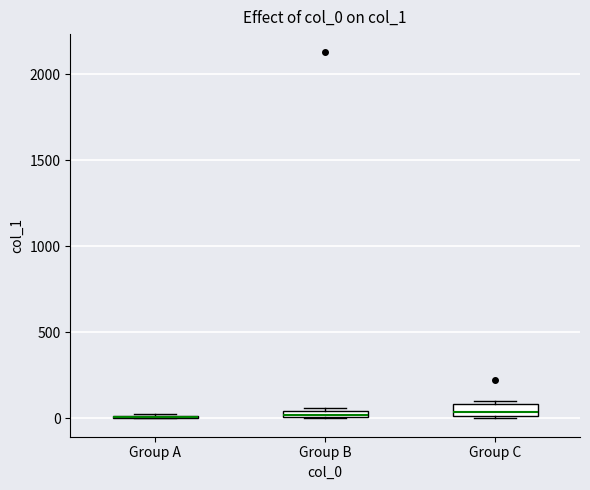

Where is the upper edge of the box for Group C on the y-axis? The values are not printed on the chart, so give them approximately, as read against the axis.

100